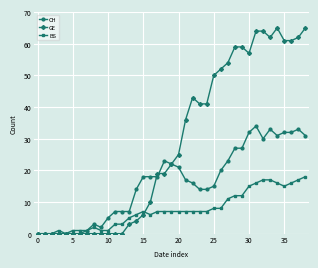

What is the value of the CH point at the 9th from the left?

3